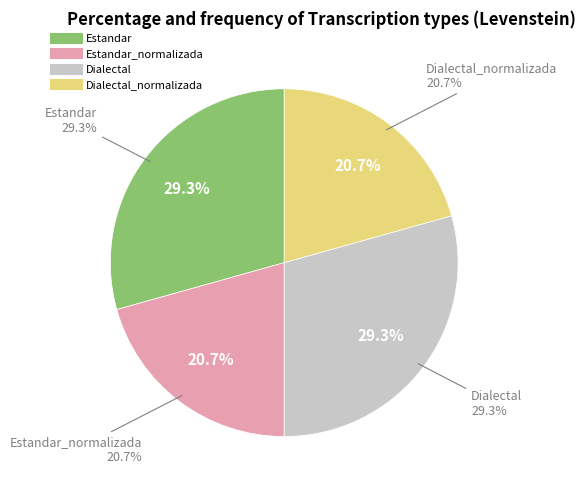

To the nearest percent, what portion does Dialectal represent?

29%